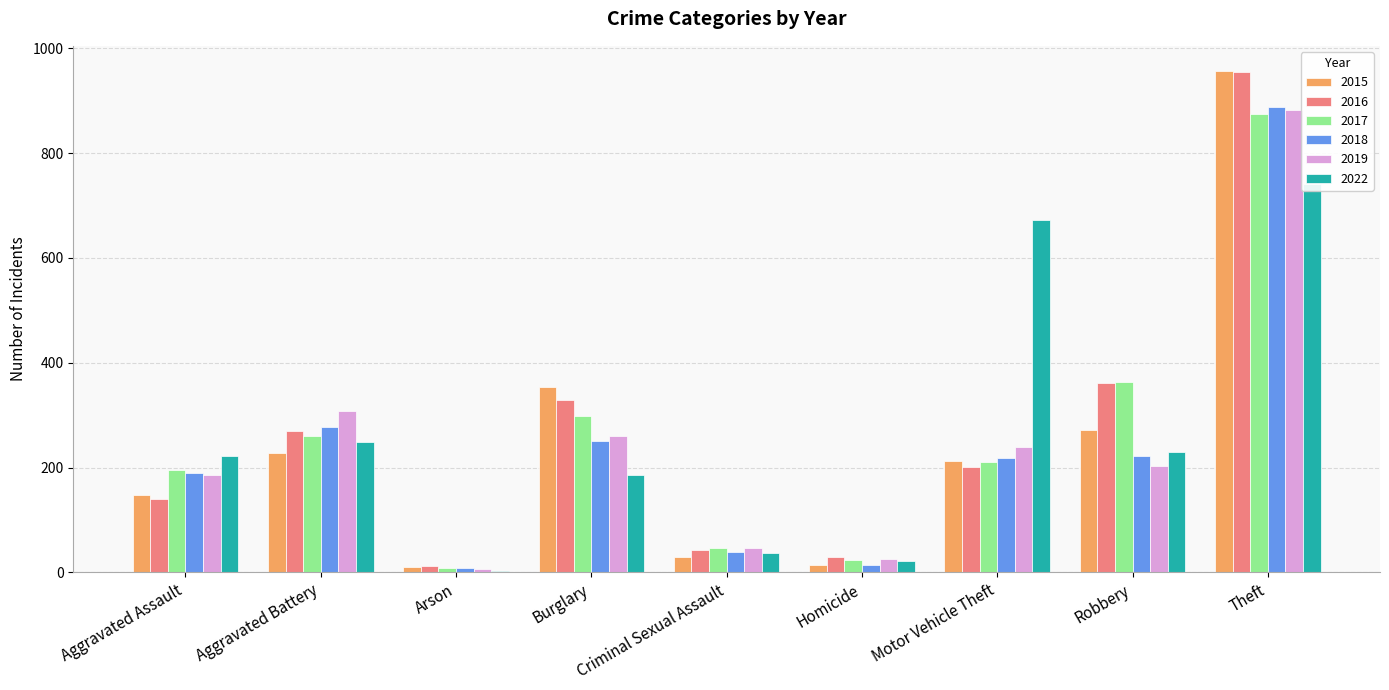

How many data points in 2018 are above 218?

4